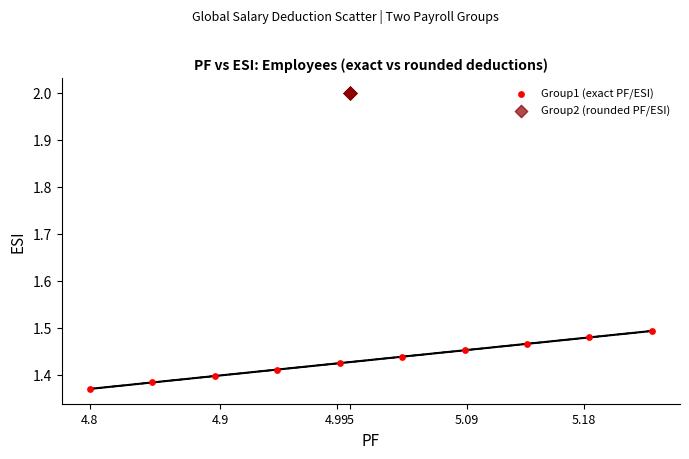

Which series reaches the maximum Y coordinate?

Group2 (rounded PF/ESI)